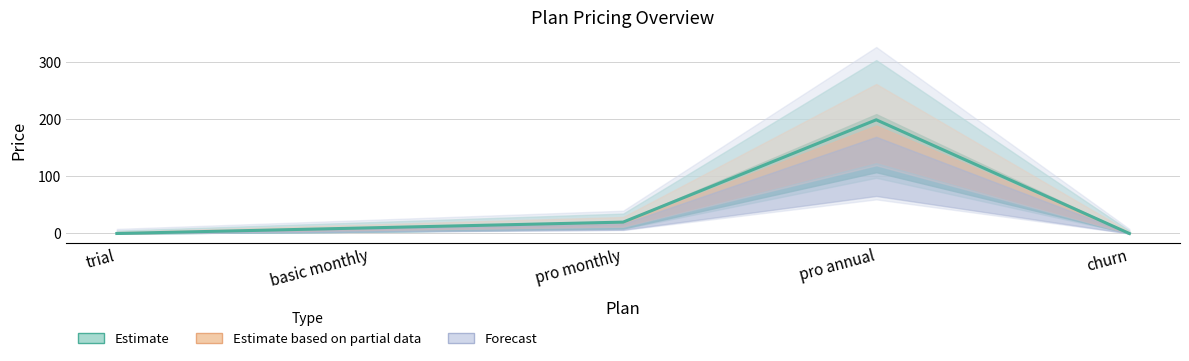

List the labels in order of value, largest first.

pro annual, pro monthly, basic monthly, trial, churn